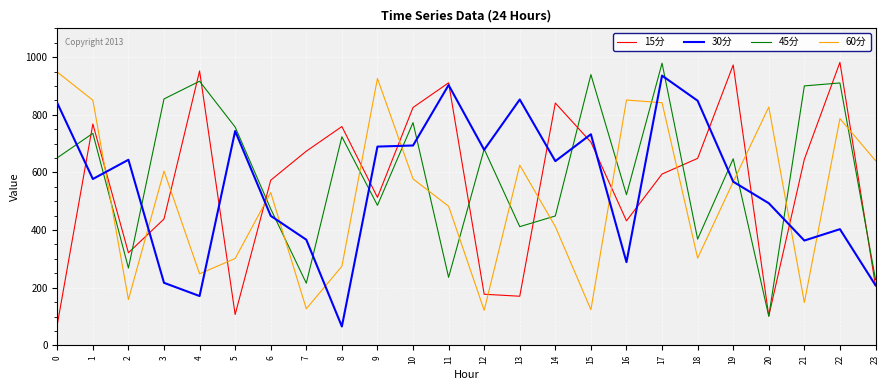

What is the average value of the 60分 series?

511.6